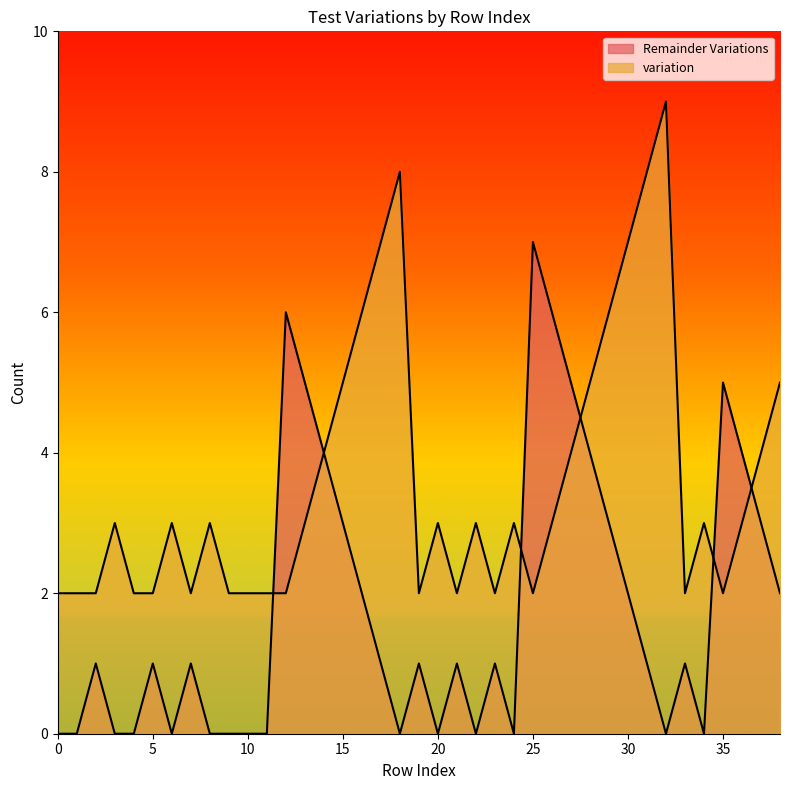

Reading left to right, what are all the values shown in this chart?

Remainder Variations: 0	0	1	0	0	1	0	1	0	0	0	0	6	5	4	3	2	1	0	1	0	1	0	1	0	7	6	5	4	3	2	1	0	1	0	5	4	3	2
variation: 2	2	2	3	2	2	3	2	3	2	2	2	2	3	4	5	6	7	8	2	3	2	3	2	3	2	3	4	5	6	7	8	9	2	3	2	3	4	5